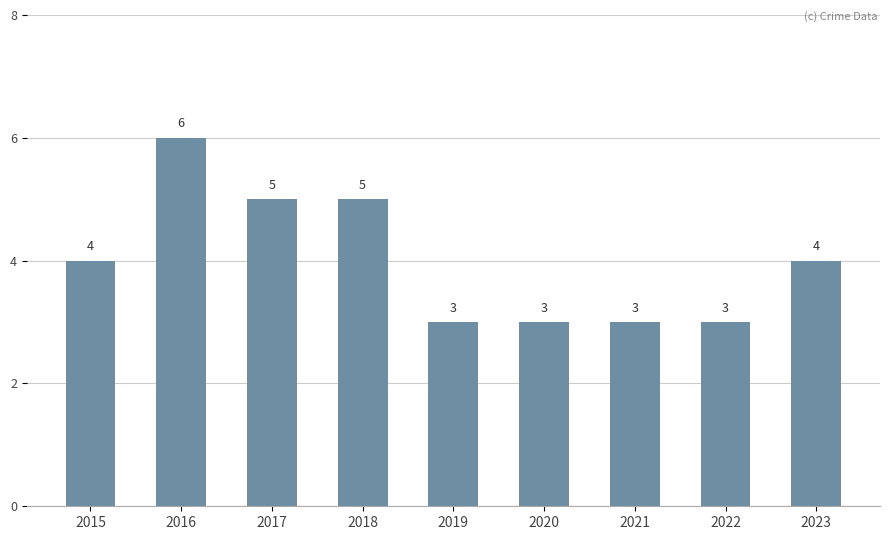

Does the chart contain any negative values?

No